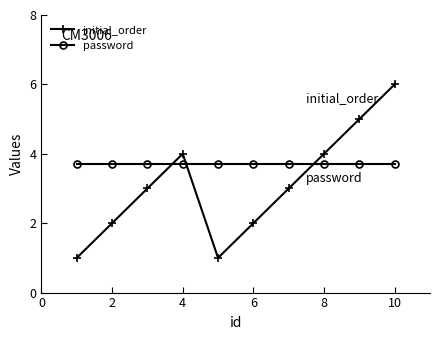

Reading left to right, list all the values displayed in this chart.

initial_order: 1.0	2.0	3.0	4.0	1.0	2.0	3.0	4.0	5.0	6.0
password: 3.7	3.7	3.7	3.7	3.7	3.7	3.7	3.7	3.7	3.7